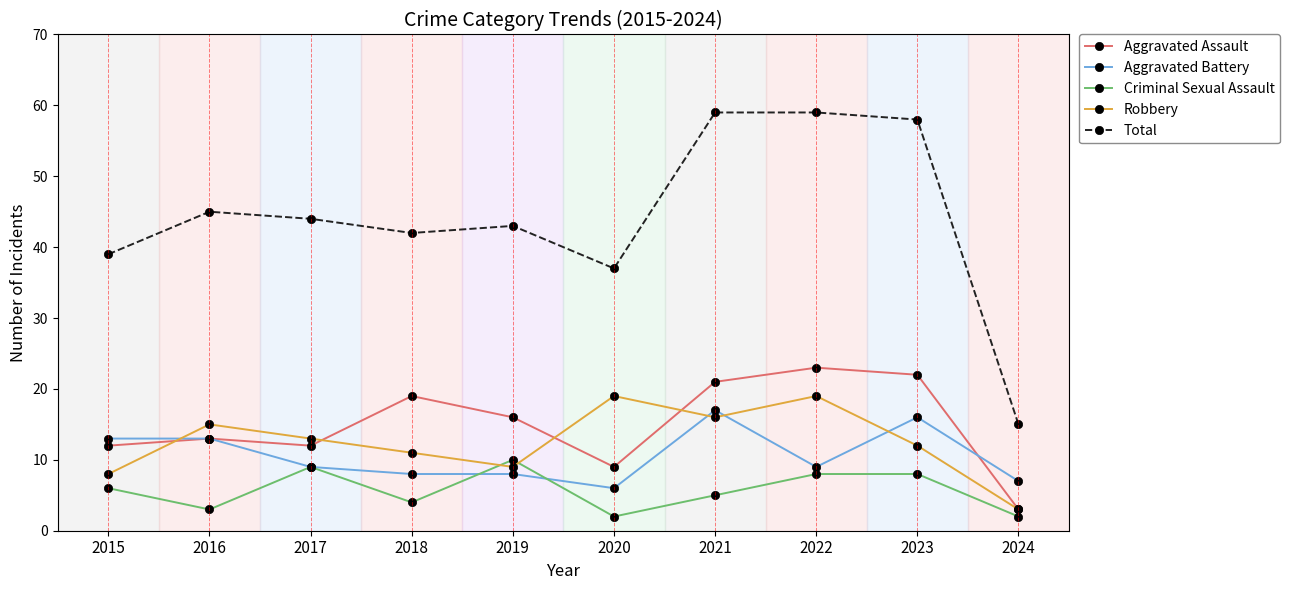

Read the Criminal Sexual Assault value at 2019.

10